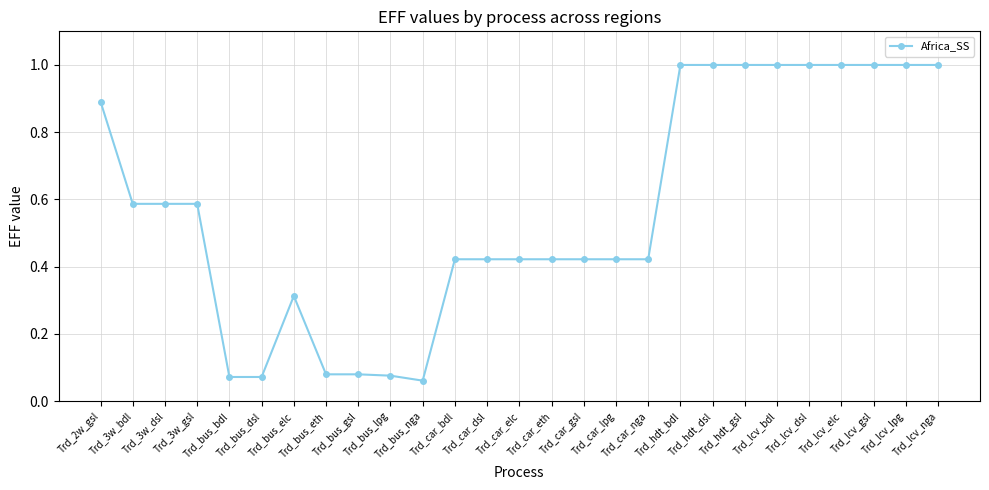

What is the value of the 21st point from the left?

1.0